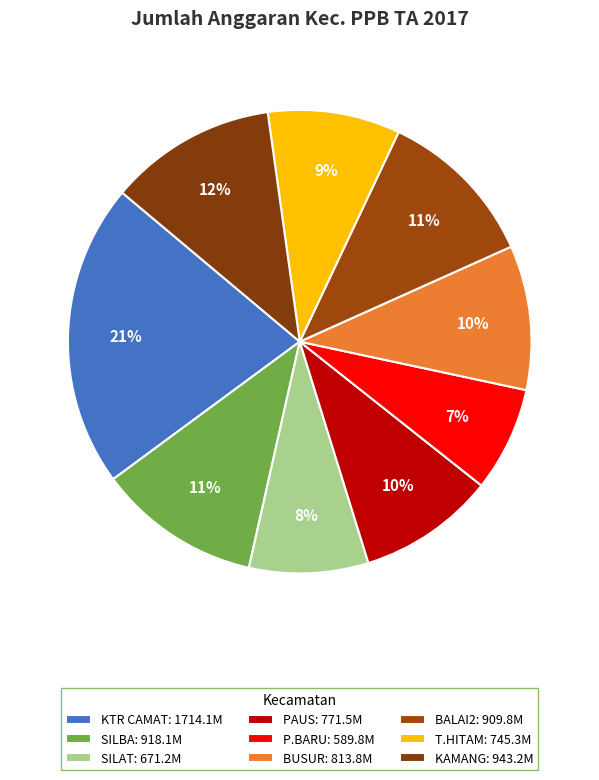

Does PAUS represent more than half of the total?

No